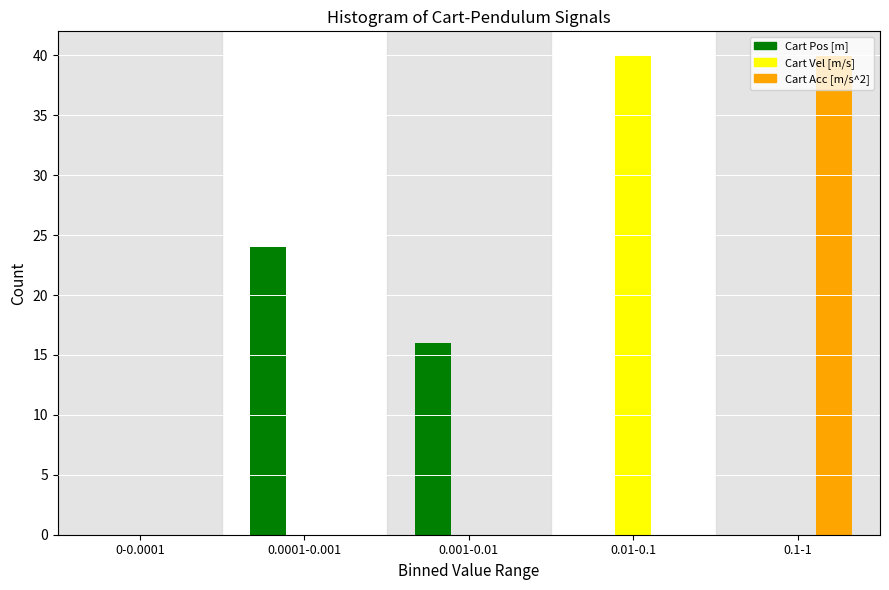

Is the value of Cart Pos [m] at 0.001-0.01 greater than the value of Cart Acc [m/s^2] at 0.01-0.1?

Yes